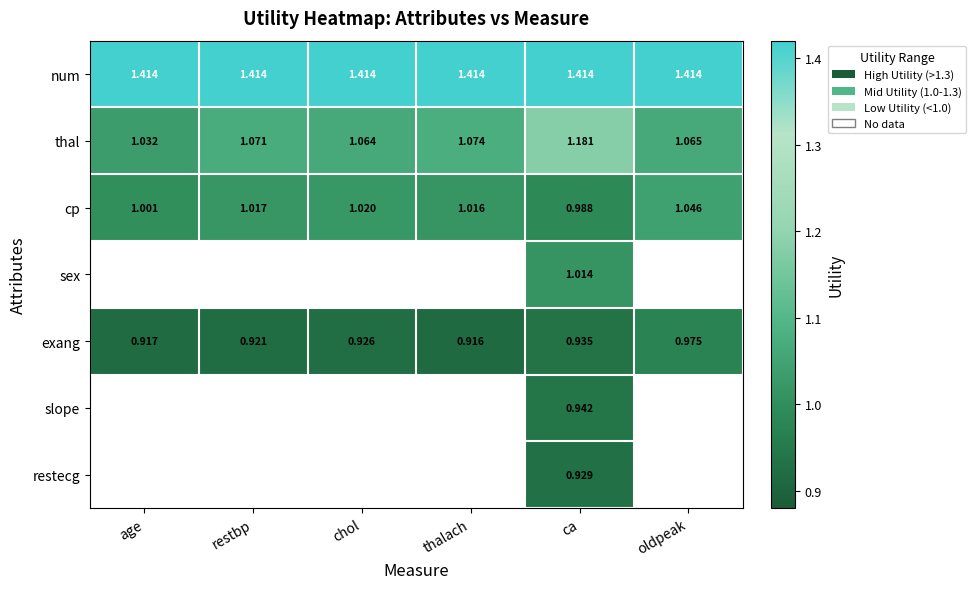

Is the value of thal at oldpeak greater than the value of cp at oldpeak?

Yes